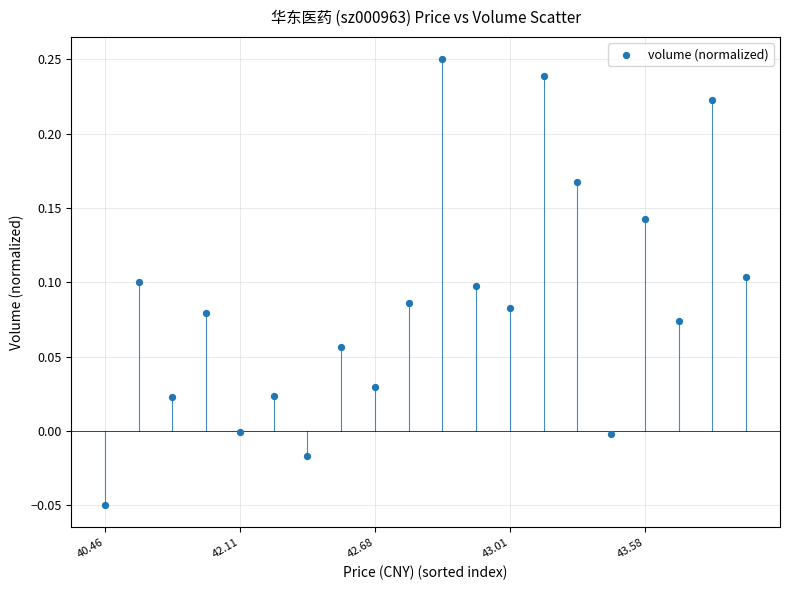

What is the range of Y values (max minus min)?

0.3